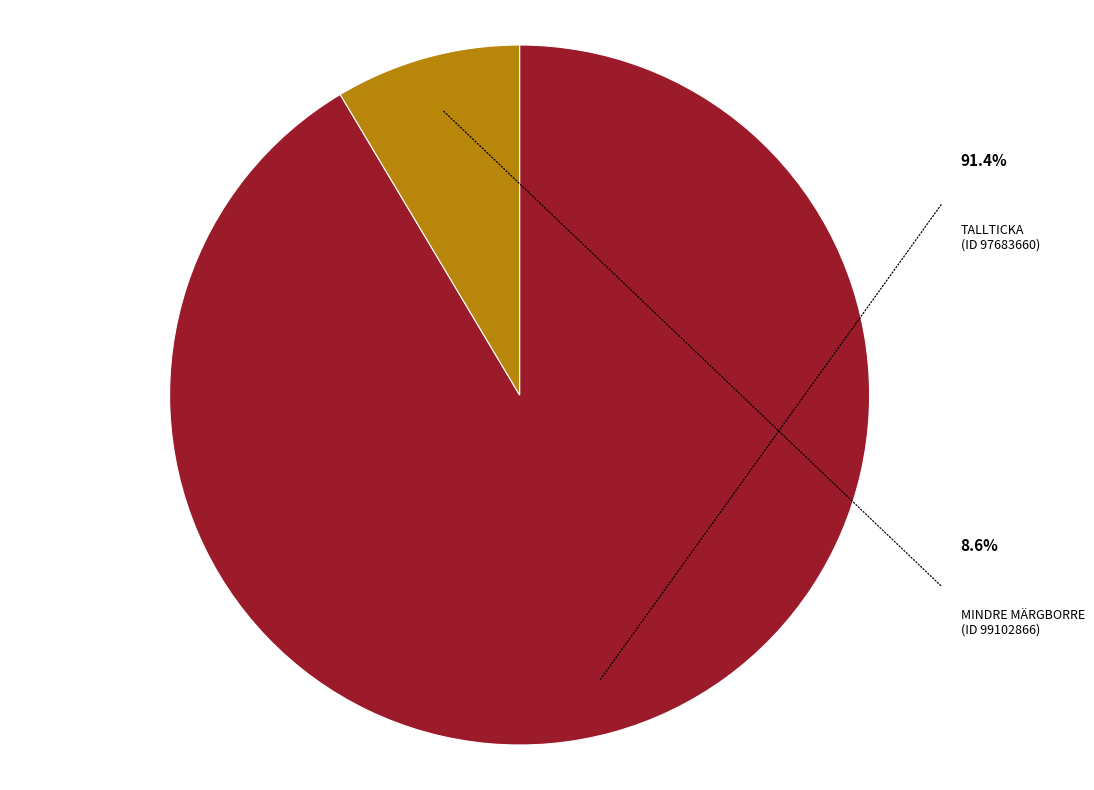

The Mindre märgborre
(ID 99102866) slice represents 21% of the pie. True or false?

False